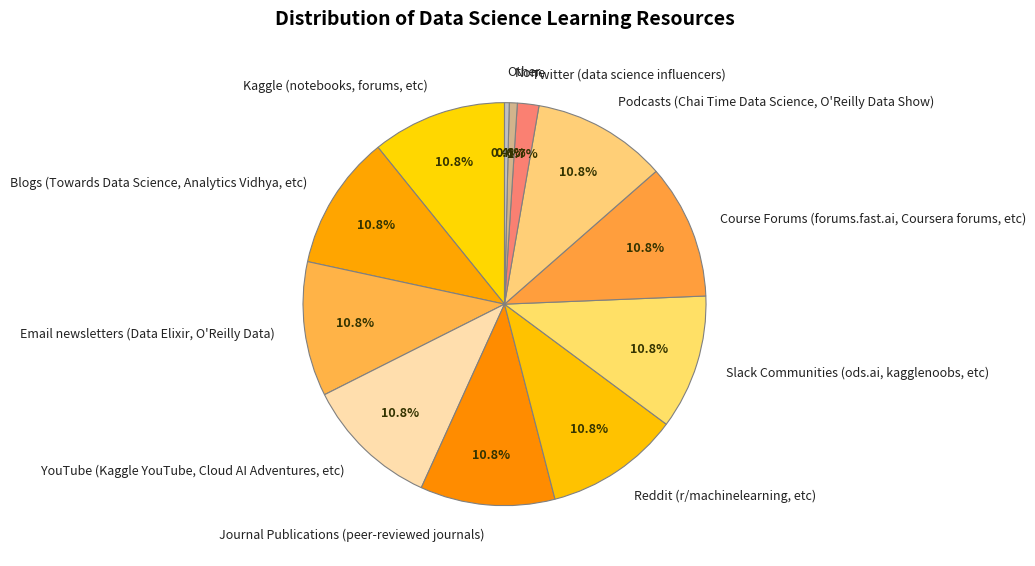

How many segments does this pie chart have?

12